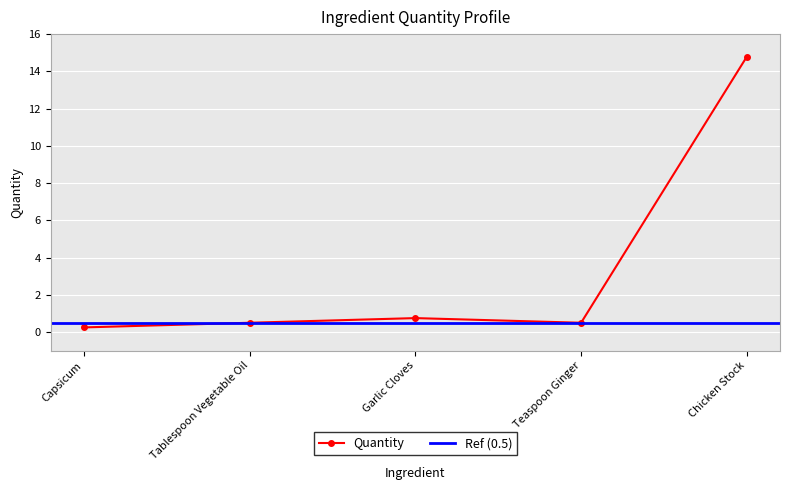

Reading right to left, what are all the values shown in this chart?

14.8	0.5	0.8	0.5	0.2